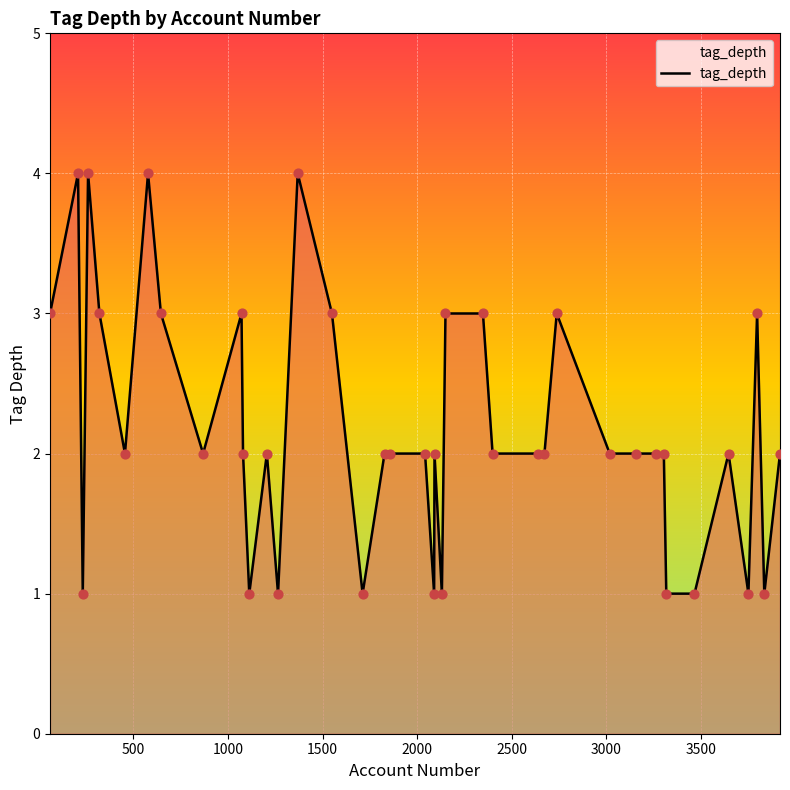

What is the maximum value shown in the chart?

4